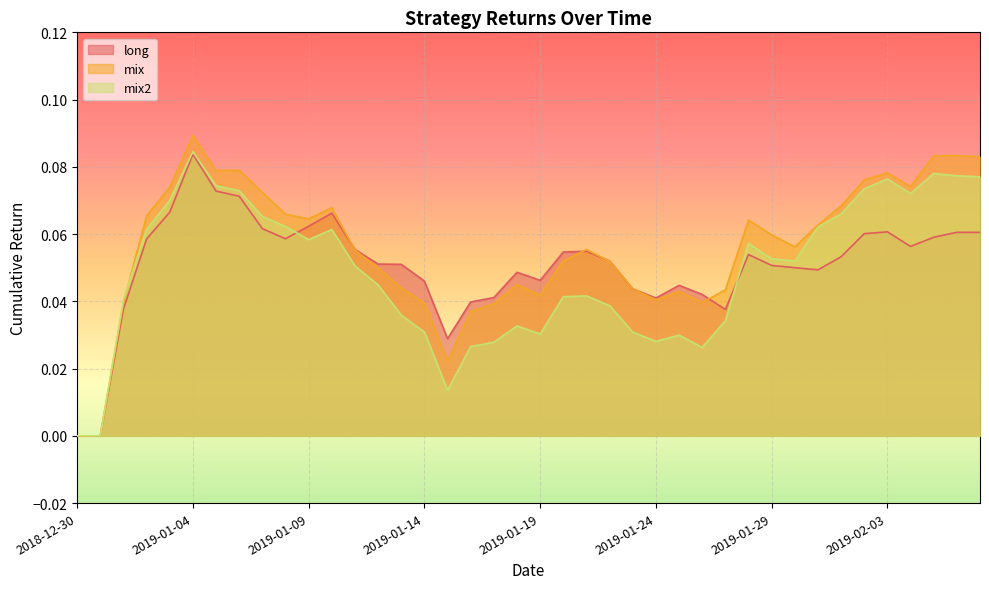

At how many categories does at least one series exceed 0?

38